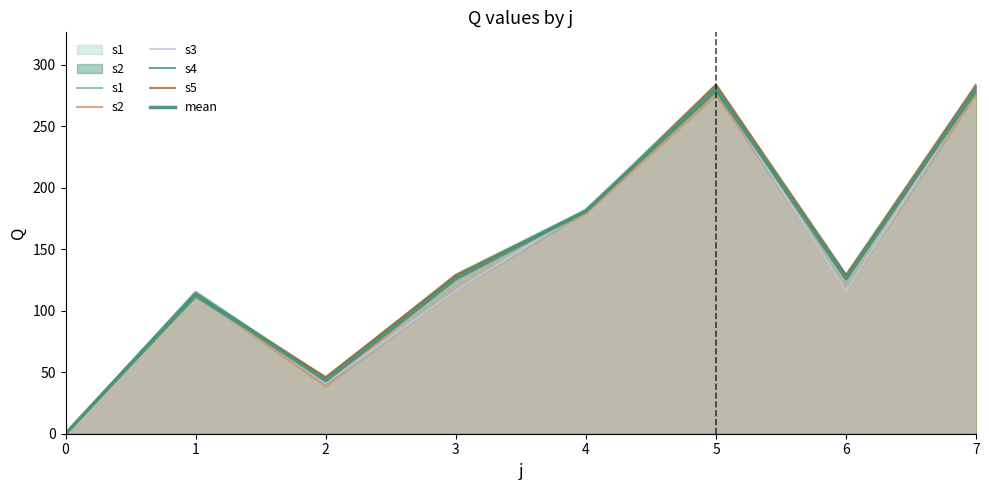

The s1 series shows 283.8 at 5. True or false?

True